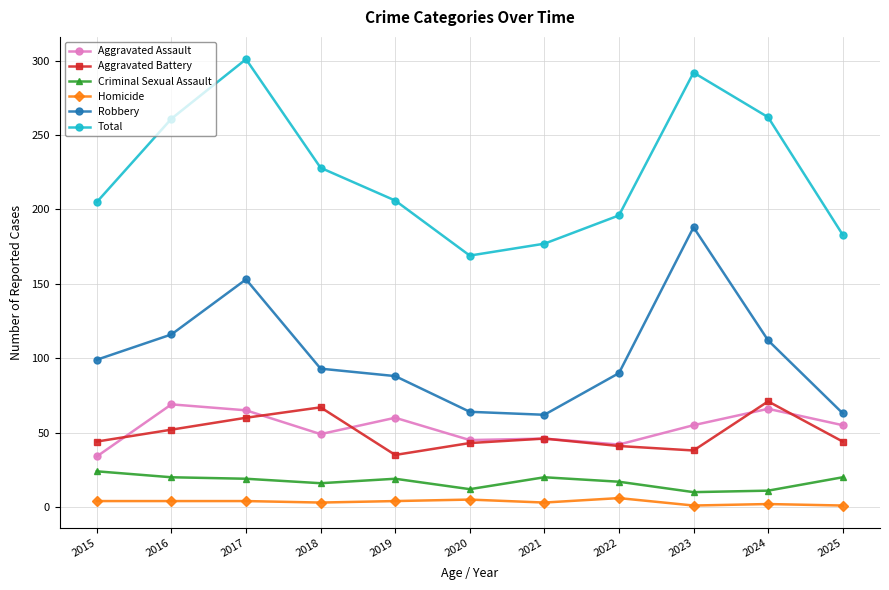

What is the value of the Homicide point at the 3rd from the left?

4